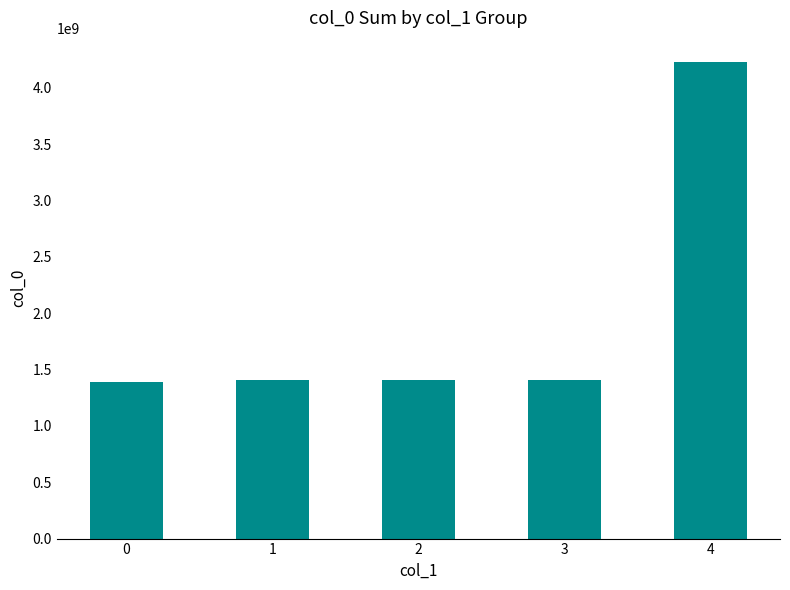

The value at 0 is 1391380953. True or false?

True